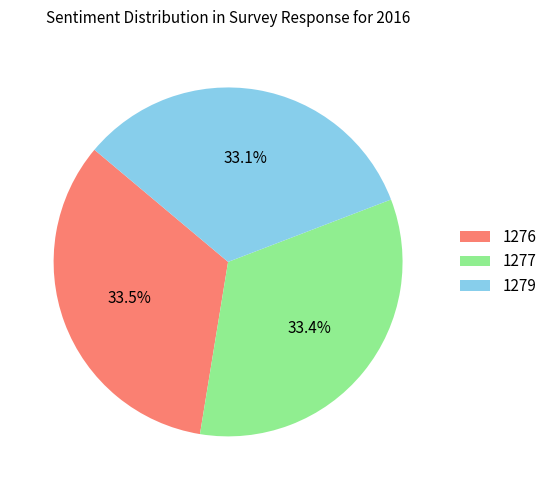

How much of the chart is everything except 1277?

66.6%